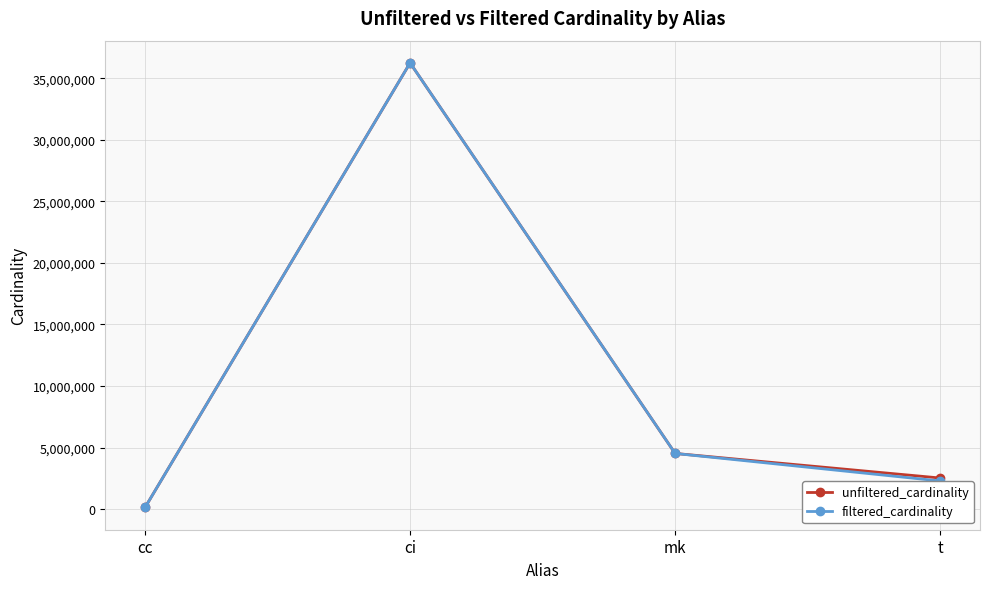

What is the greatest value displayed?

36244344